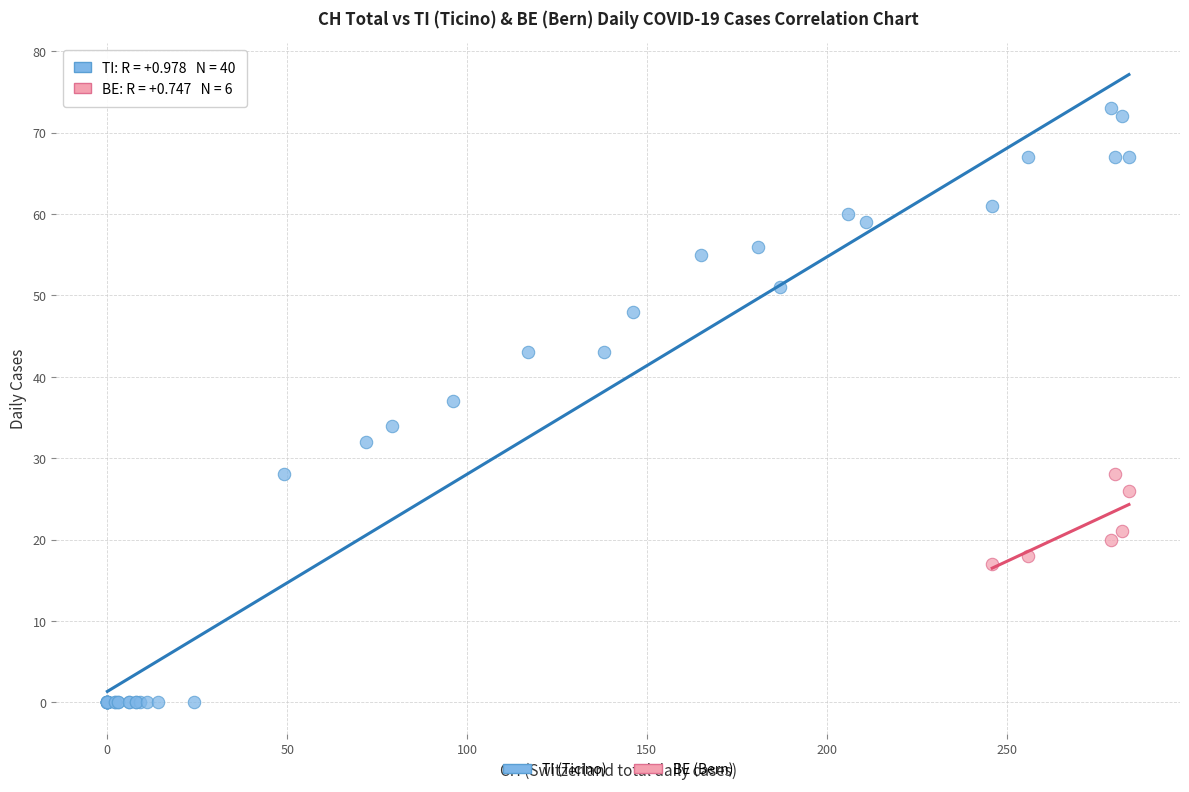

Which series contains the highest Y value?

TI (Ticino)